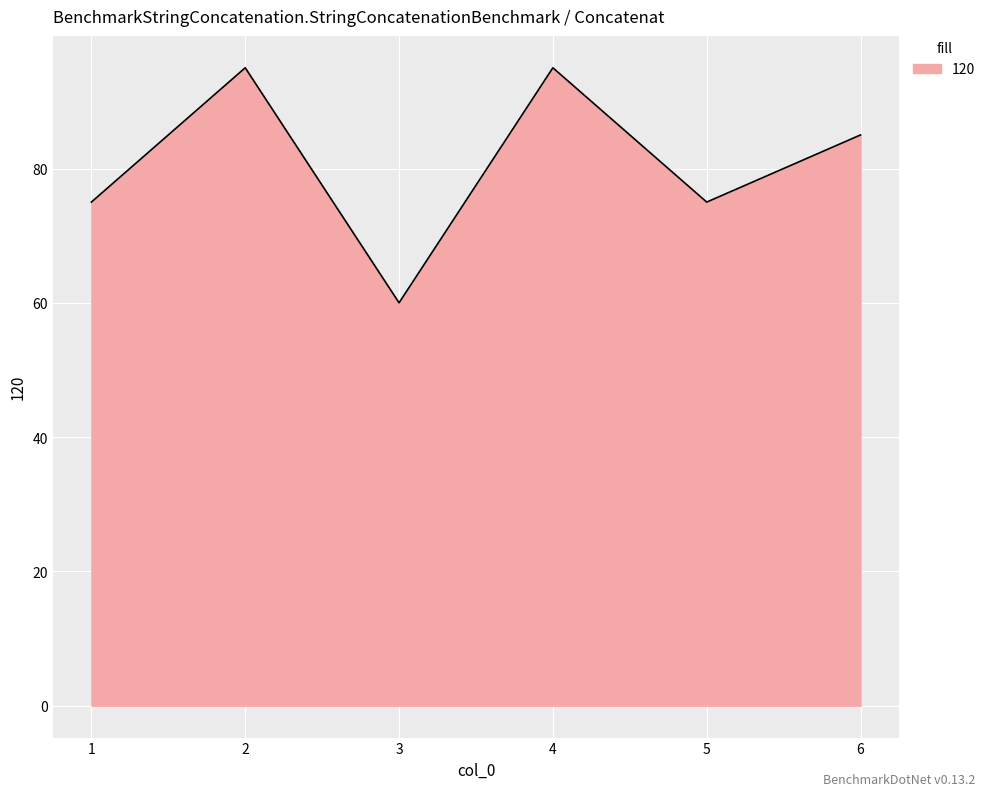

True or false: the data shows 75 at 5.

True